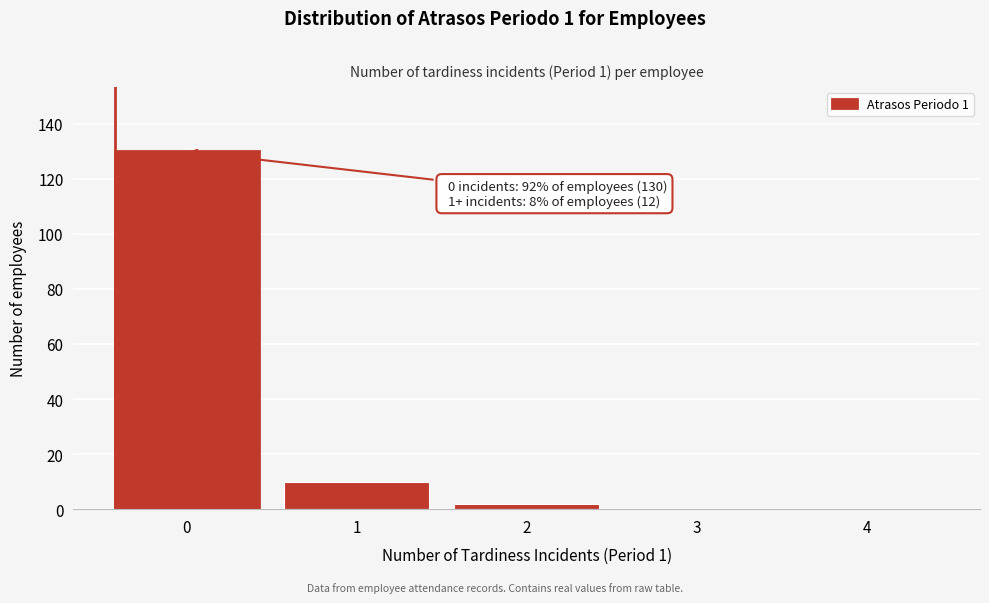

Reading left to right, what are all the values shown in this chart?

0=130	1=10	2=2	3=0	4=0